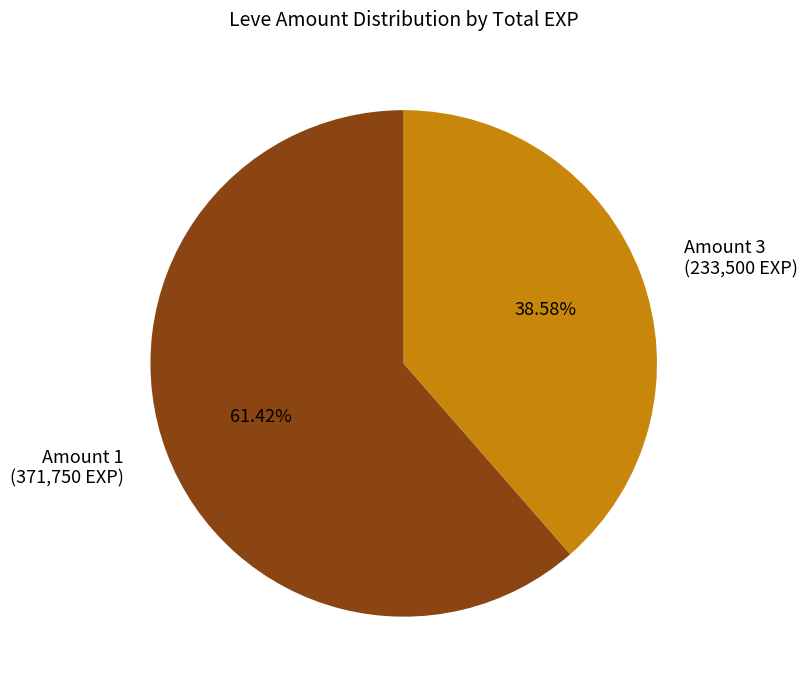

Rank the categories by value from highest to lowest.

Amount 1 (371,750 EXP), Amount 3 (233,500 EXP)